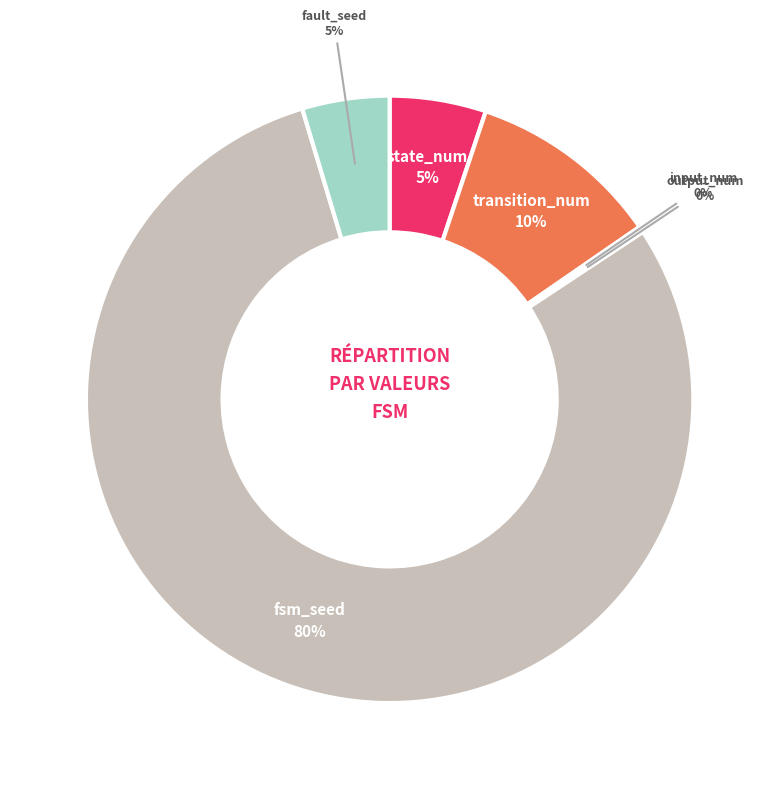

True or false: transition_num accounts for 10% of the total.

True